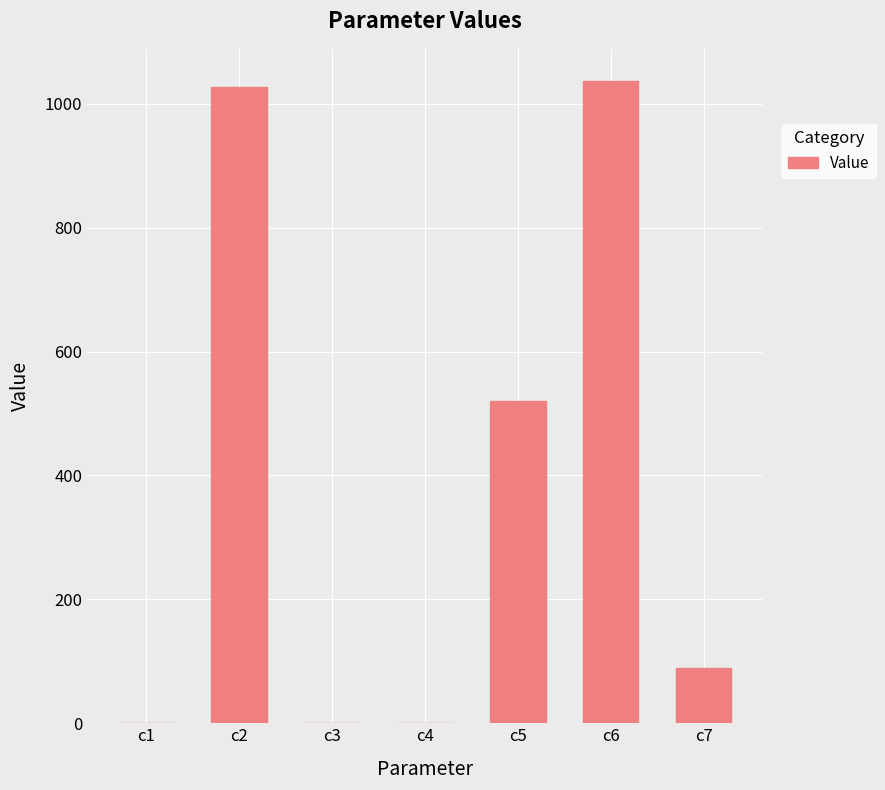

How many series are shown in this chart?

1